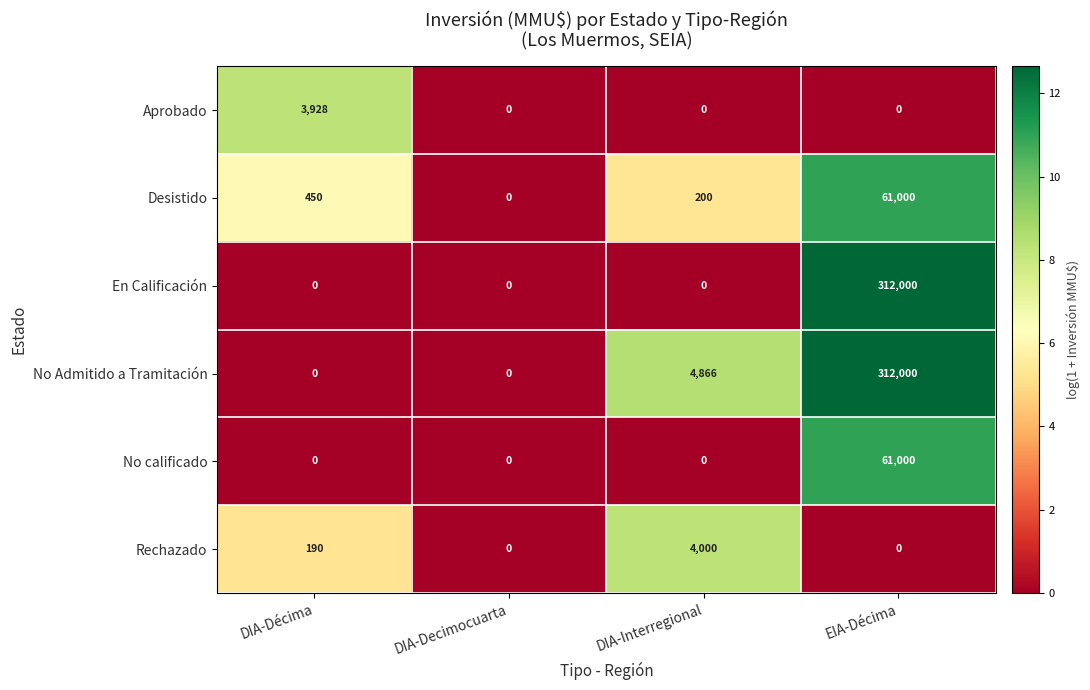

Reading left to right, extract all data points from this chart.

Aprobado: 3928	0	0	0
Desistido: 450	0	200	61000
En Calificación: 0	0	0	312000
No Admitido a Tramitación: 0	0	4866	312000
No calificado: 0	0	0	61000
Rechazado: 190	0	4000	0